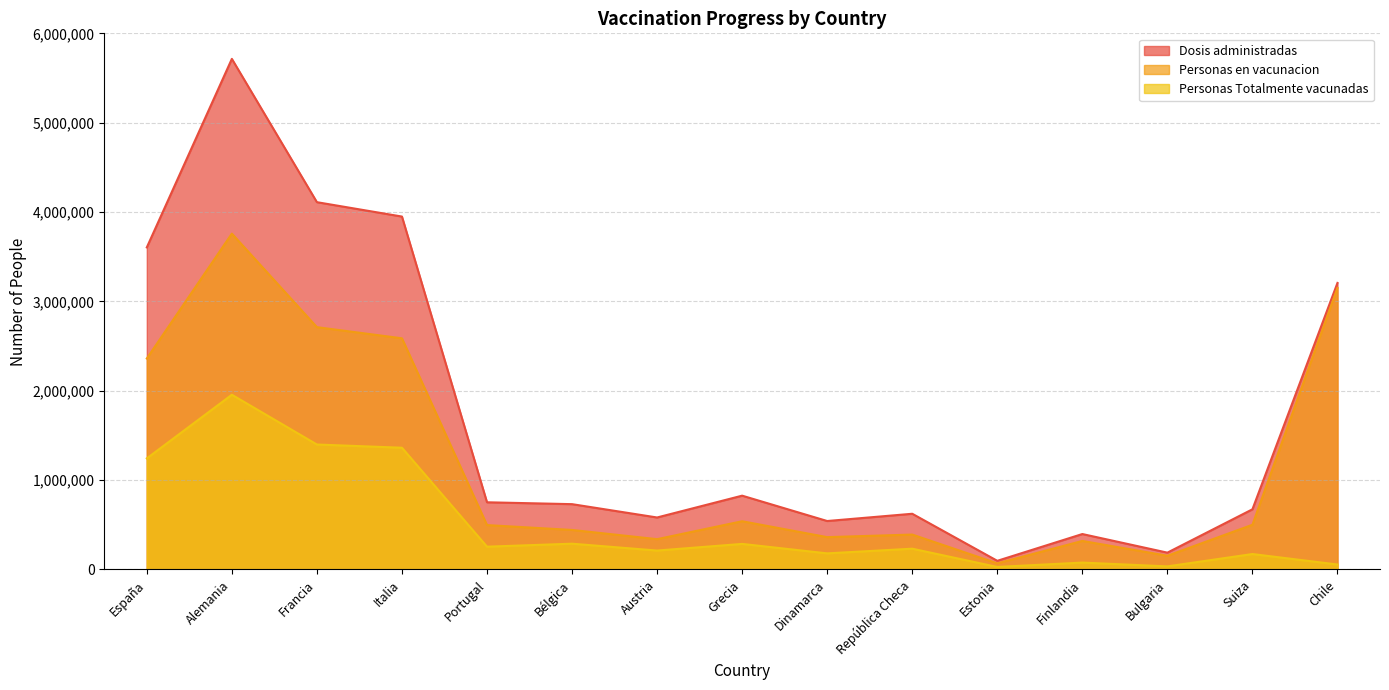

How many lines are shown in the chart?

3